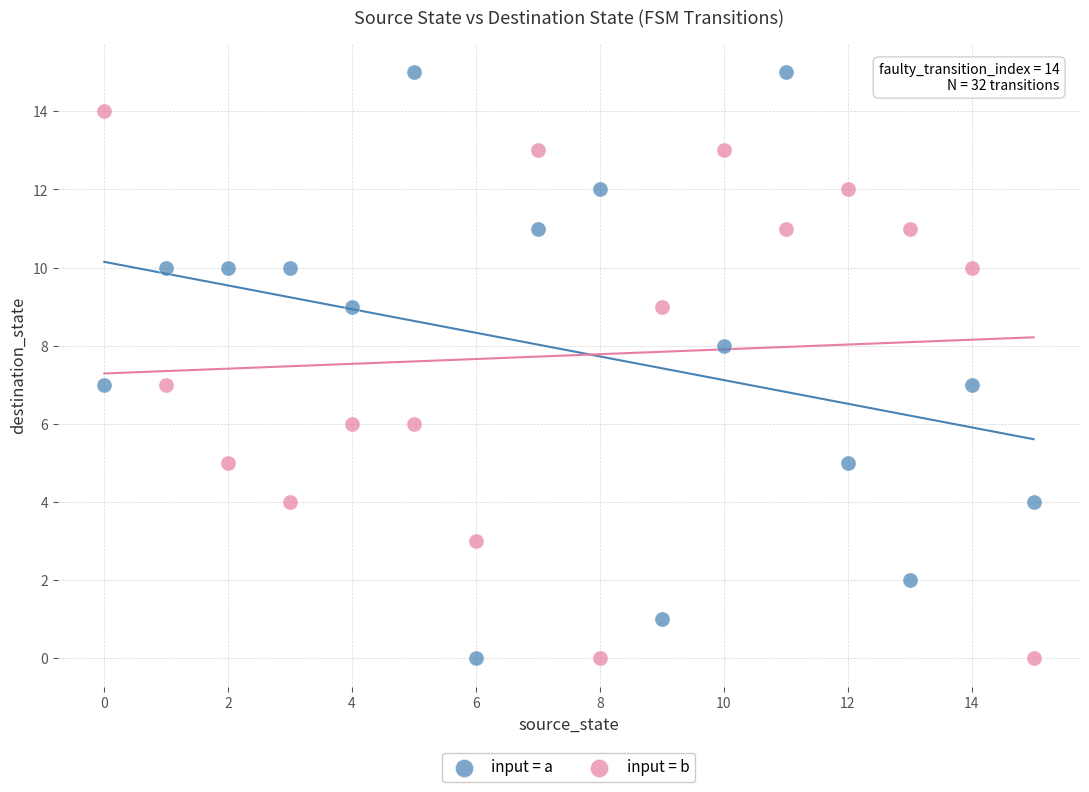

What are all the series names shown in the legend?

input = a, input = b